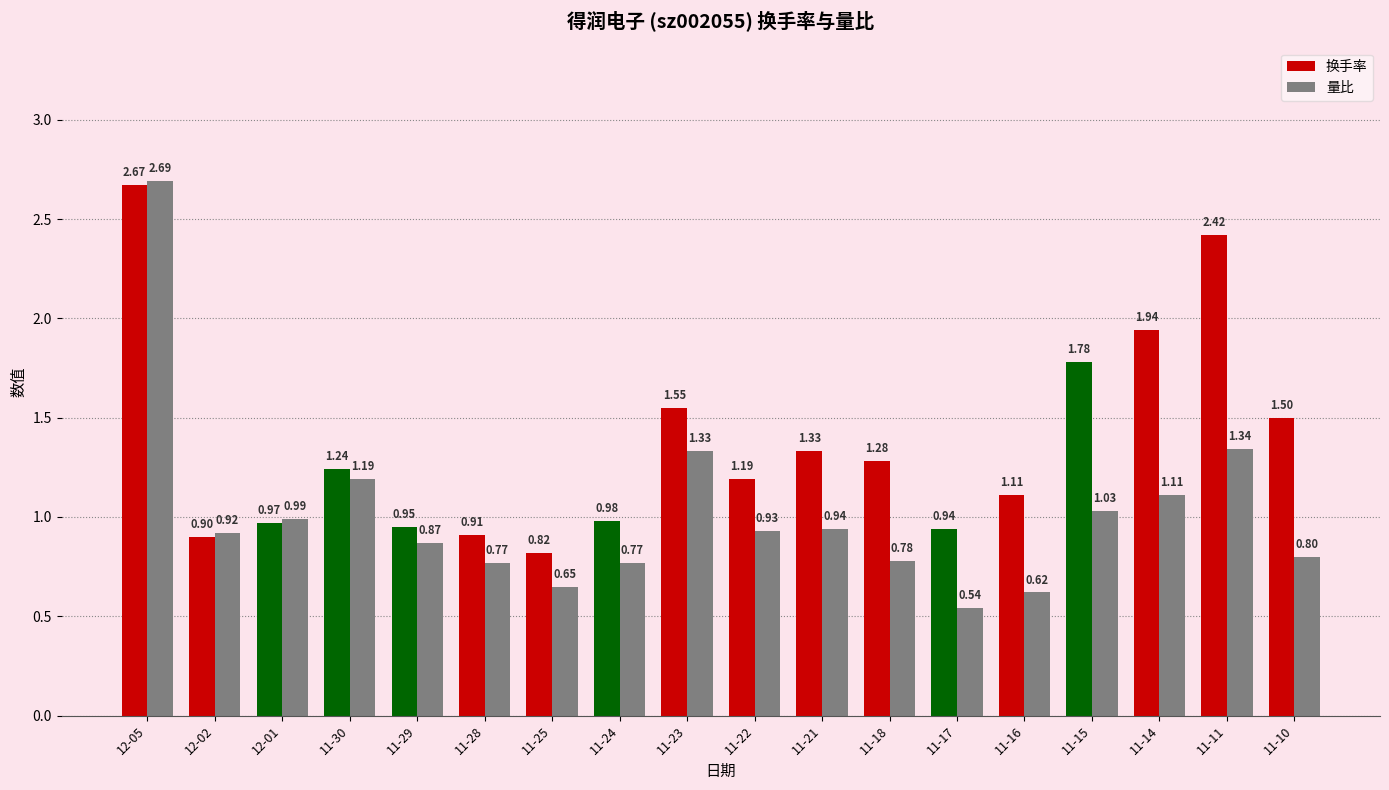

What are all the series names shown in the legend?

换手率, 量比